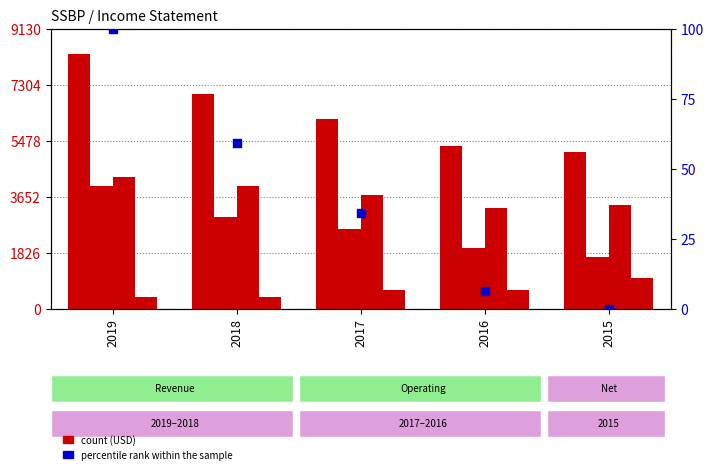

Which series has the largest total across all categories?

Total Revenue